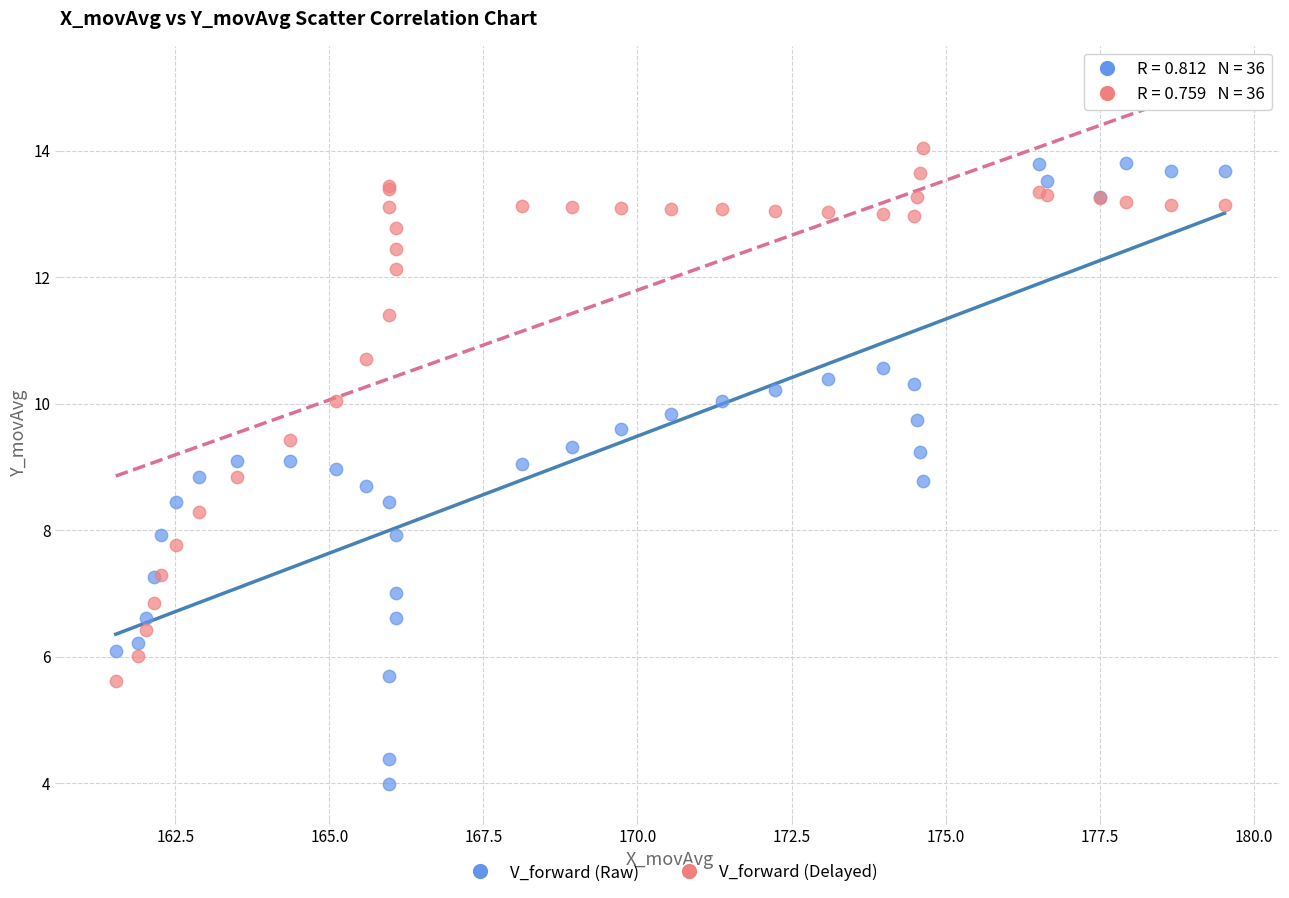

What are all the series names shown in the legend?

V_forward (Raw), V_forward (Delayed)